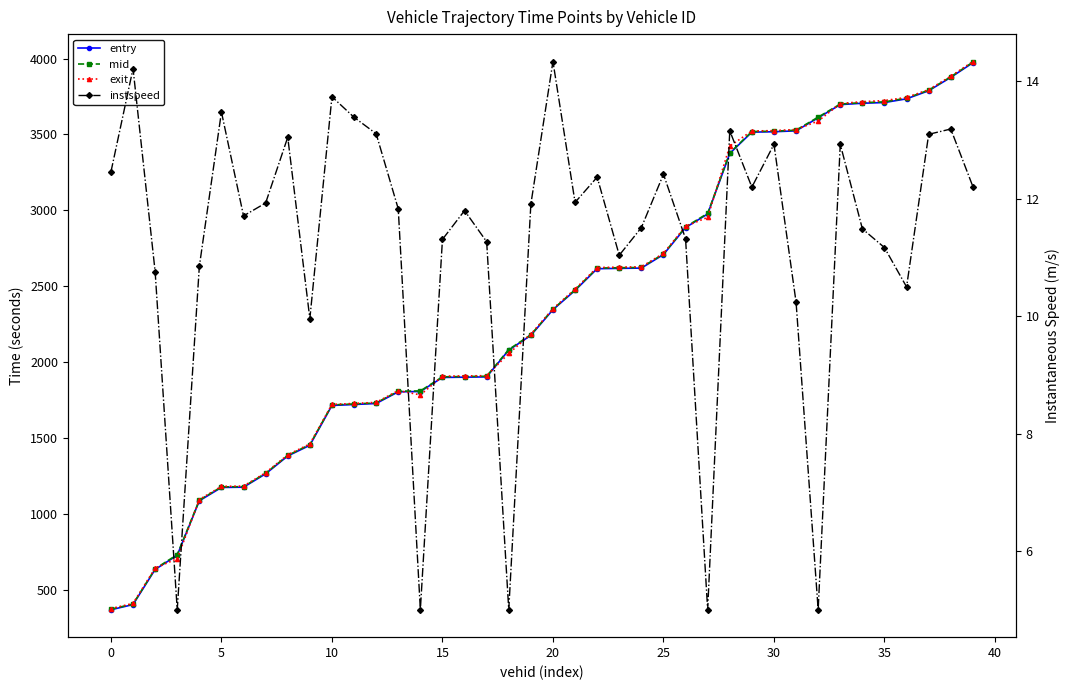

Is this an area chart (filled region under the line)?

No